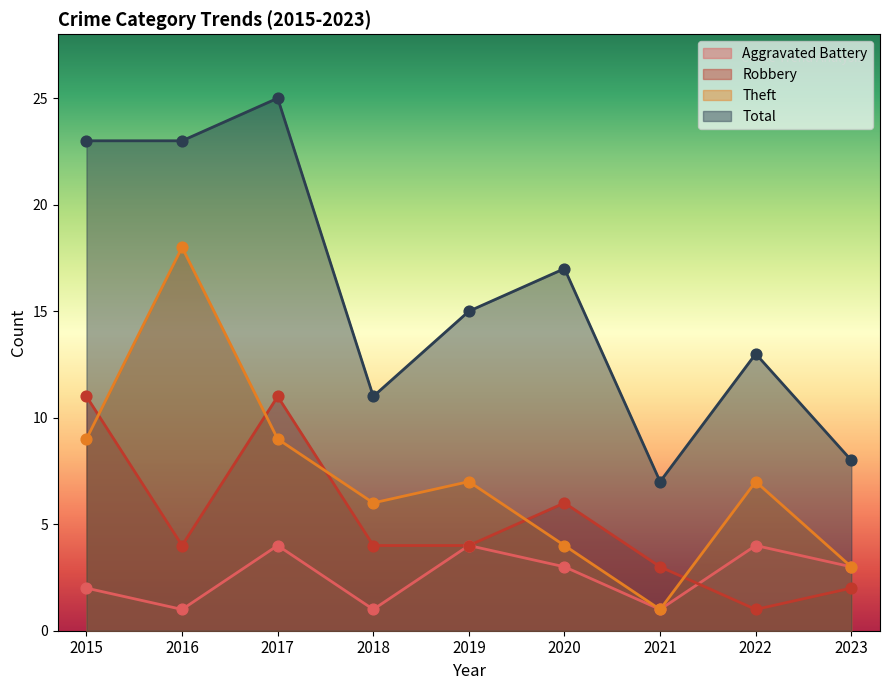

At how many categories does at least one series exceed 17?

3